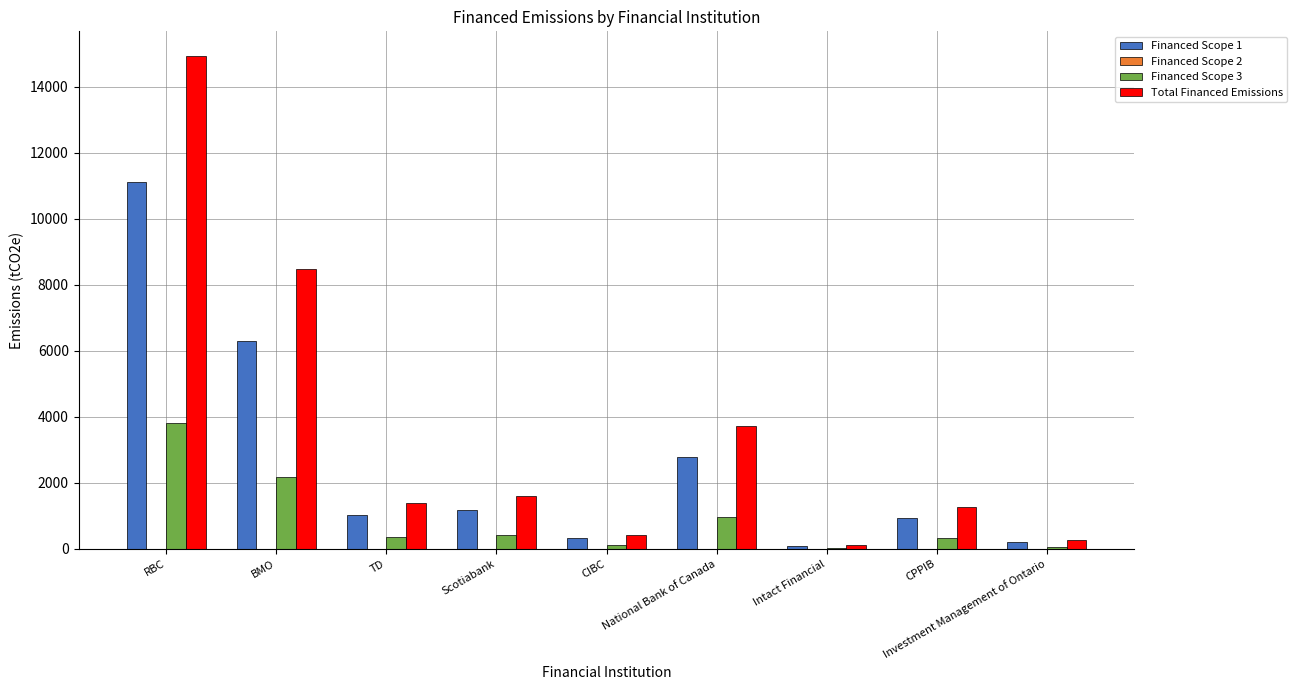

How many categories are shown in the chart?

9